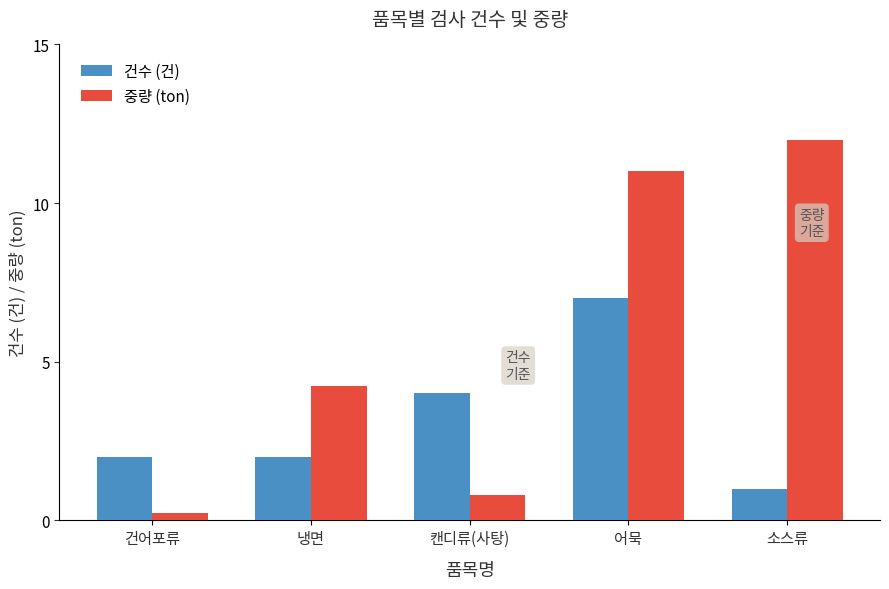

At which label does 건수 (건) reach its minimum?

소스류